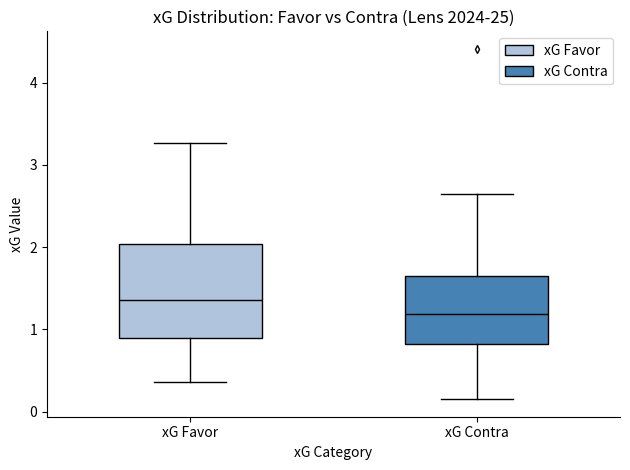

Where is the upper edge of the box for xG Contra on the y-axis? The values are not printed on the chart, so give them approximately, as read against the axis.

1.7